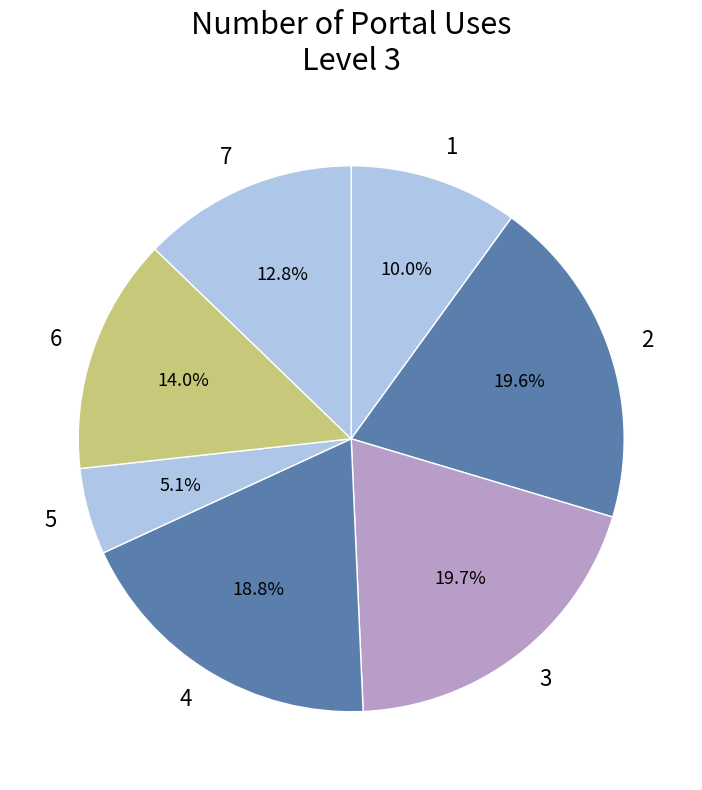

Is there any slice that represents more than half of the pie?

No